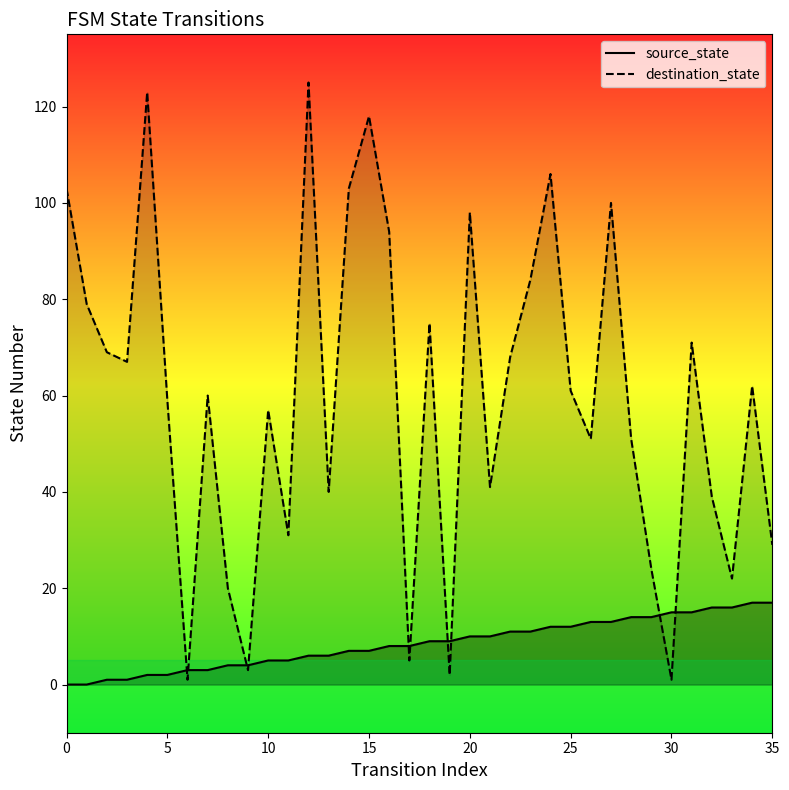

The value of source_state at 15 is 12. True or false?

False